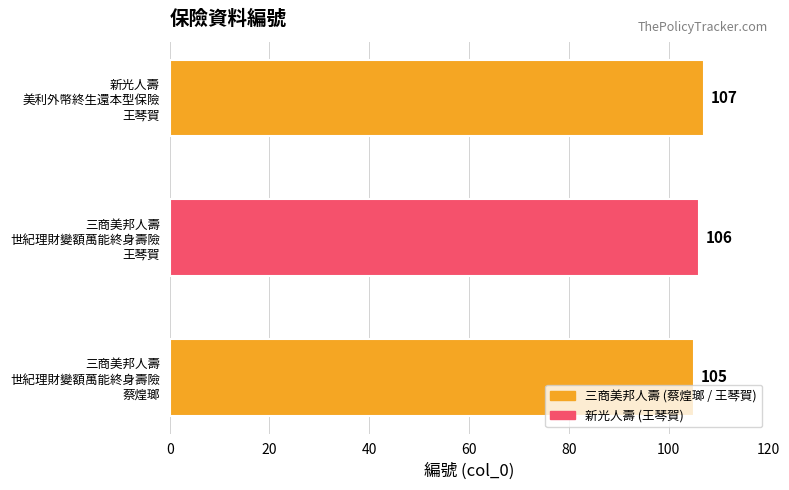

How many values are between 105 and 107?

3